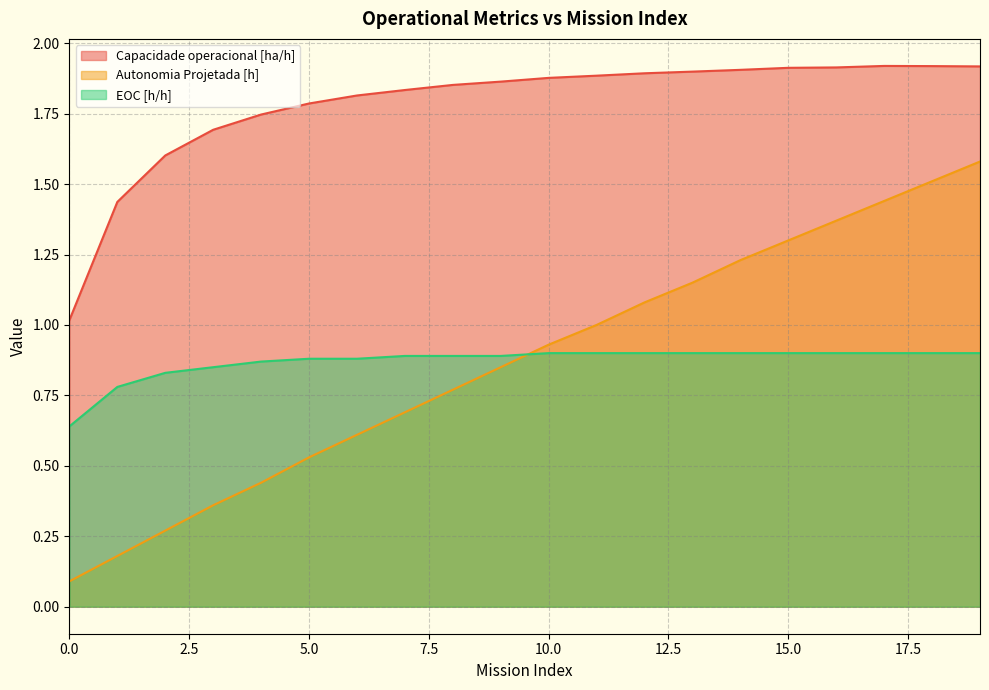

Reading left to right, list all the values displayed in this chart.

Capacidade operacional [ha/h]: 1.0	1.4	1.6	1.7	1.7	1.8	1.8	1.8	1.9	1.9	1.9	1.9	1.9	1.9	1.9	1.9	1.9	1.9	1.9	1.9
Autonomia Projetada [h]: 0.1	0.2	0.3	0.4	0.4	0.5	0.6	0.7	0.8	0.8	0.9	1.0	1.1	1.1	1.2	1.3	1.4	1.4	1.5	1.6
EOC [h/h]: 0.6	0.8	0.8	0.8	0.9	0.9	0.9	0.9	0.9	0.9	0.9	0.9	0.9	0.9	0.9	0.9	0.9	0.9	0.9	0.9